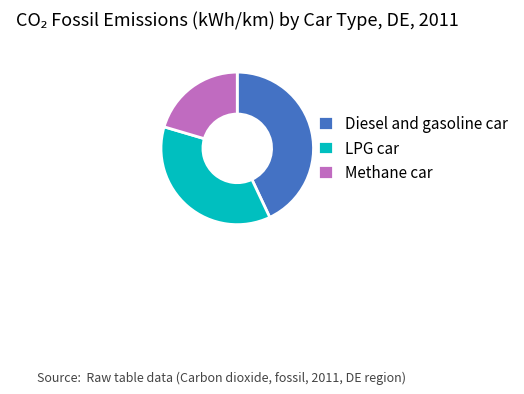

Do LPG car and Methane car together represent more than half of the pie?

Yes